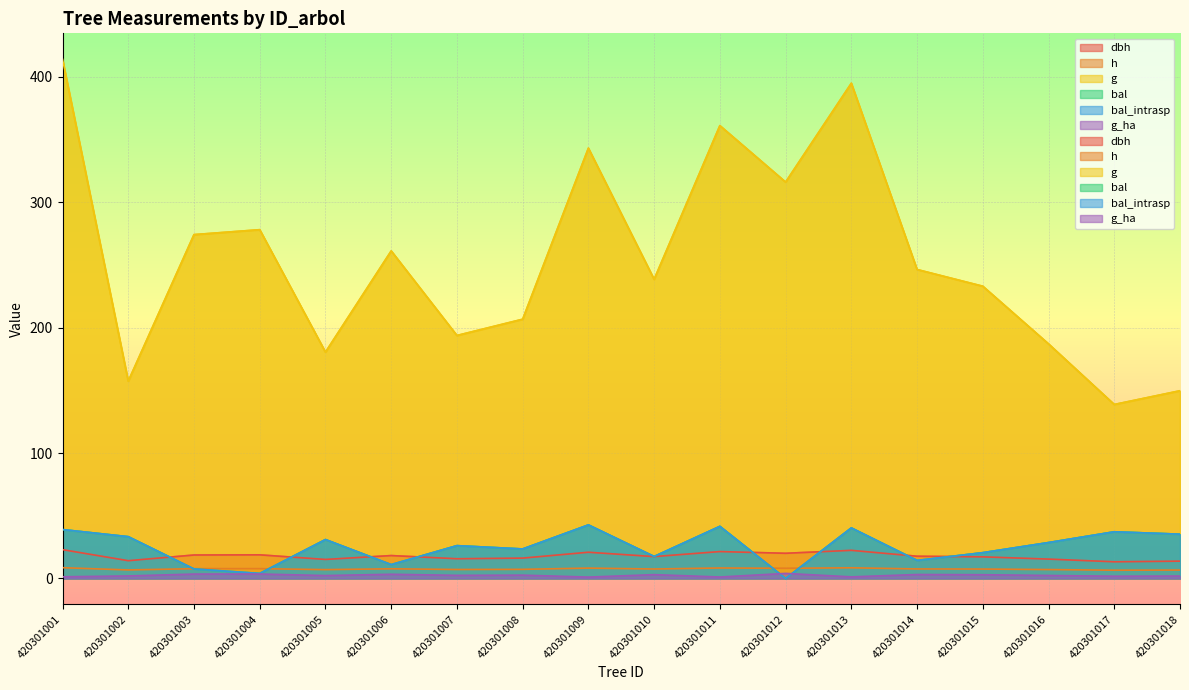

What is the total value across all series at 420301018?

242.7